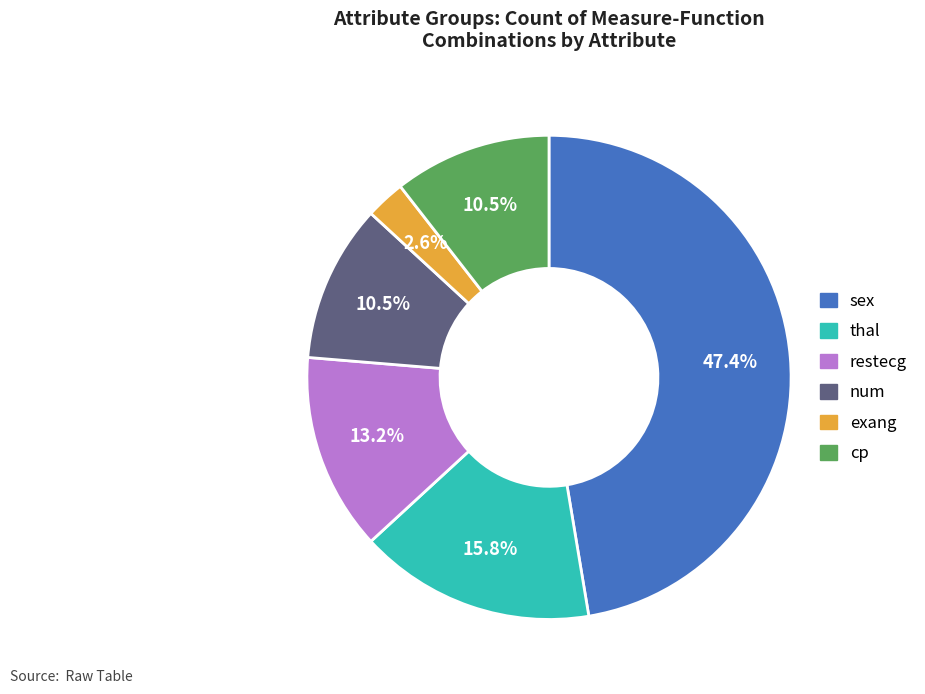

To the nearest percent, what is the combined percentage of sex and cp?

58%